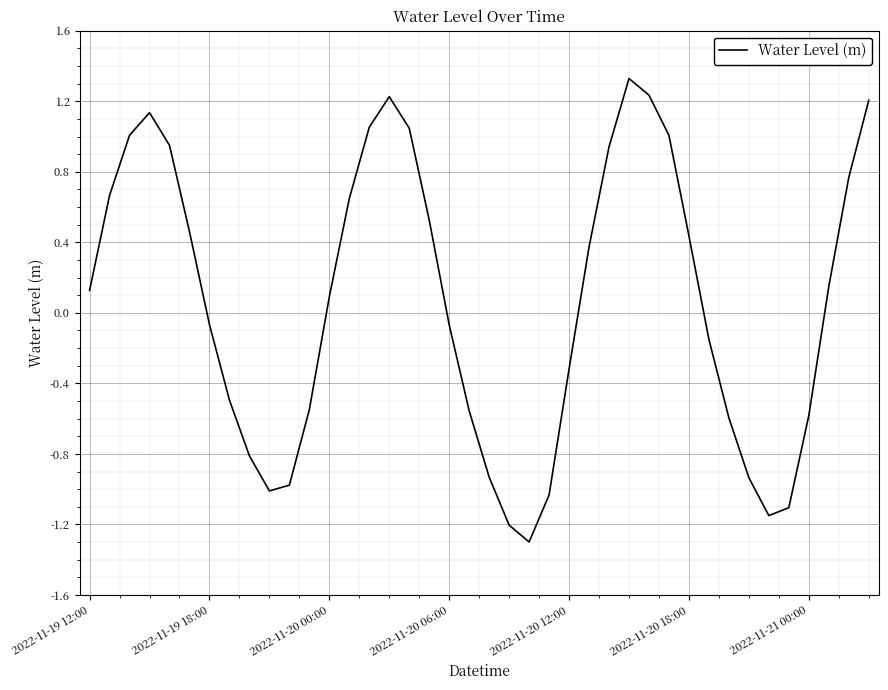

What is the smallest value displayed?

-1.3